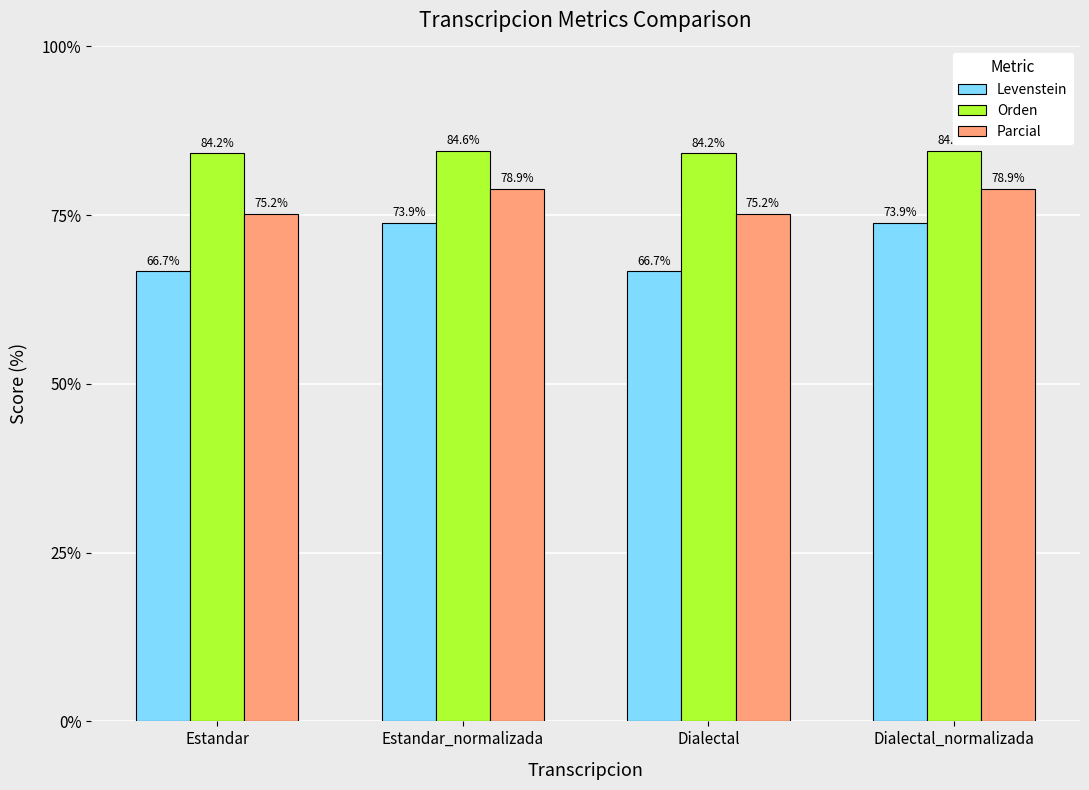

List the series in order of their peak value, lowest first.

Levenstein, Parcial, Orden